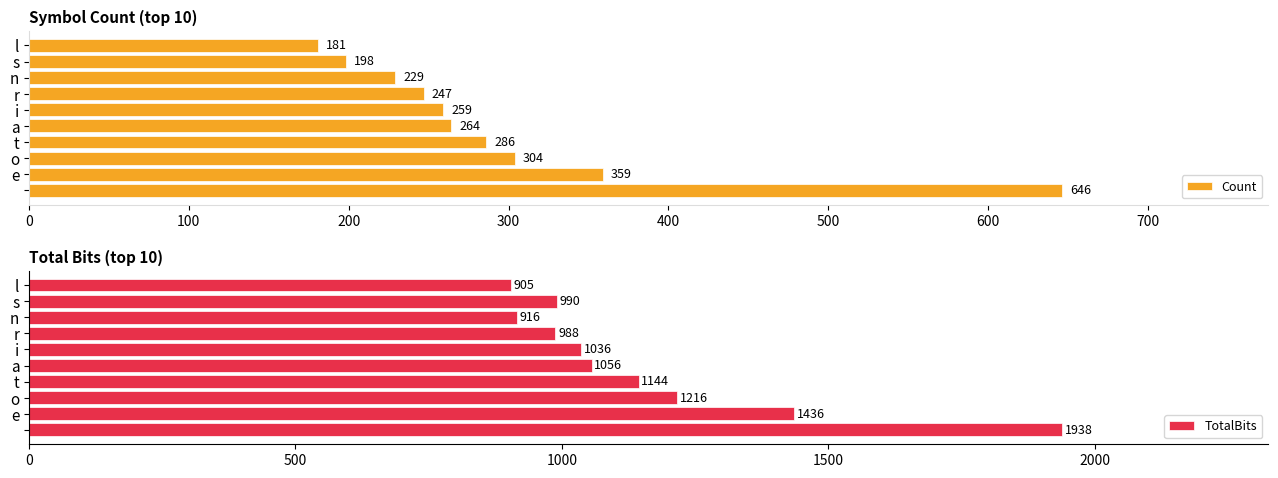

List the series in order of their overall mean, lowest first.

Count, TotalBits